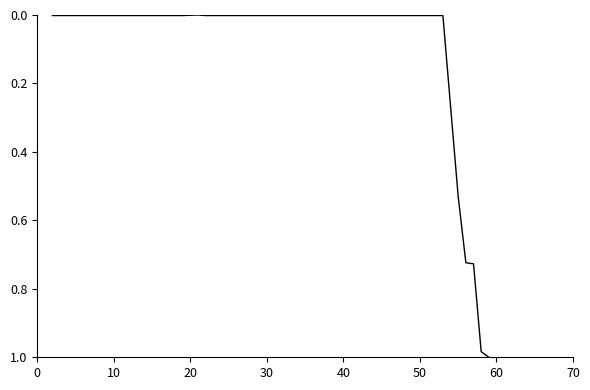

What is the label of the 39th point from the right?

10